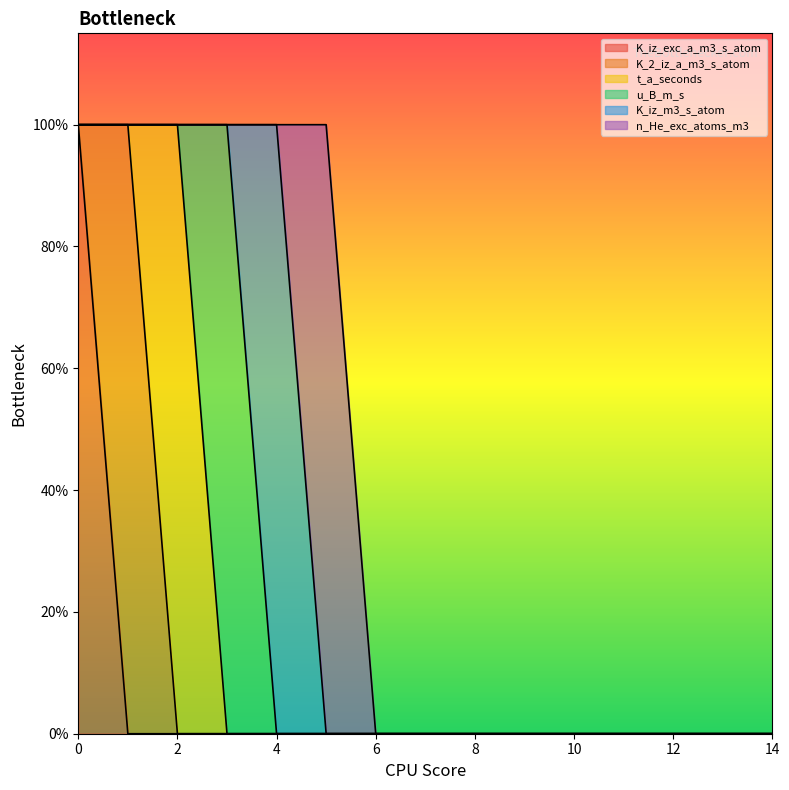

Reading left to right, extract all data points from this chart.

K_iz_exc_a_m3_s_atom: 1	0	0	0	0	0	0	0	0	0	0	0	0	0	0
K_2_iz_a_m3_s_atom: 0	1	0	0	0	0	0	0	0	0	0	0	0	0	0
t_a_seconds: 0	0	1	0	0	0	0	0	0	0	0	0	0	0	0
u_B_m_s: 0	0	0	1	0	0	0	0	0	0	0	0	0	0	0
K_iz_m3_s_atom: 0	0	0	0	1	0	0	0	0	0	0	0	0	0	0
n_He_exc_atoms_m3: 0	0	0	0	0	1	0	0	0	0	0	0	0	0	0